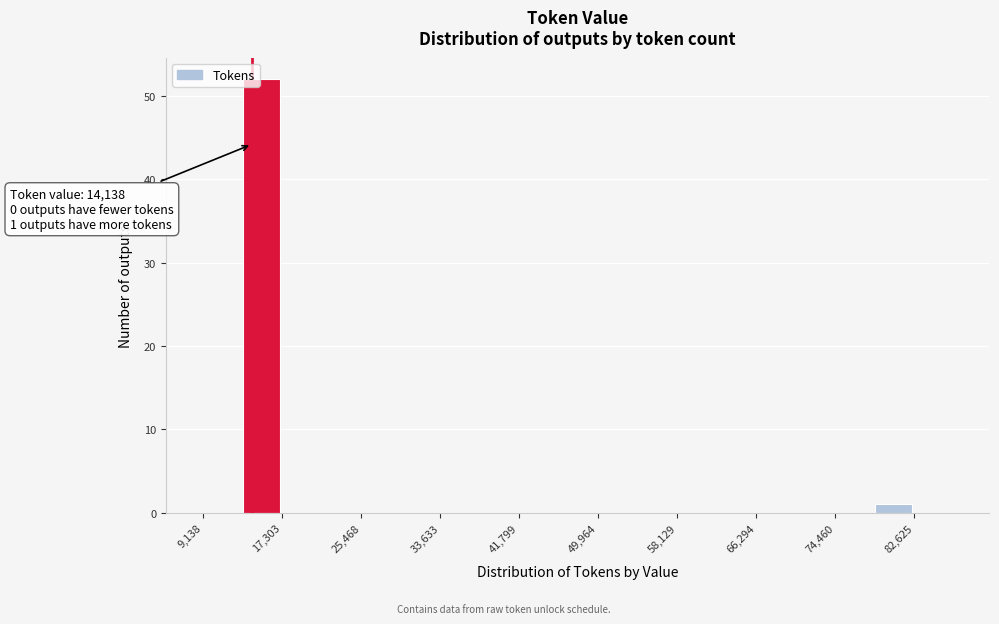

Which range on the x-axis has the tallest bar?

13000 to 17000